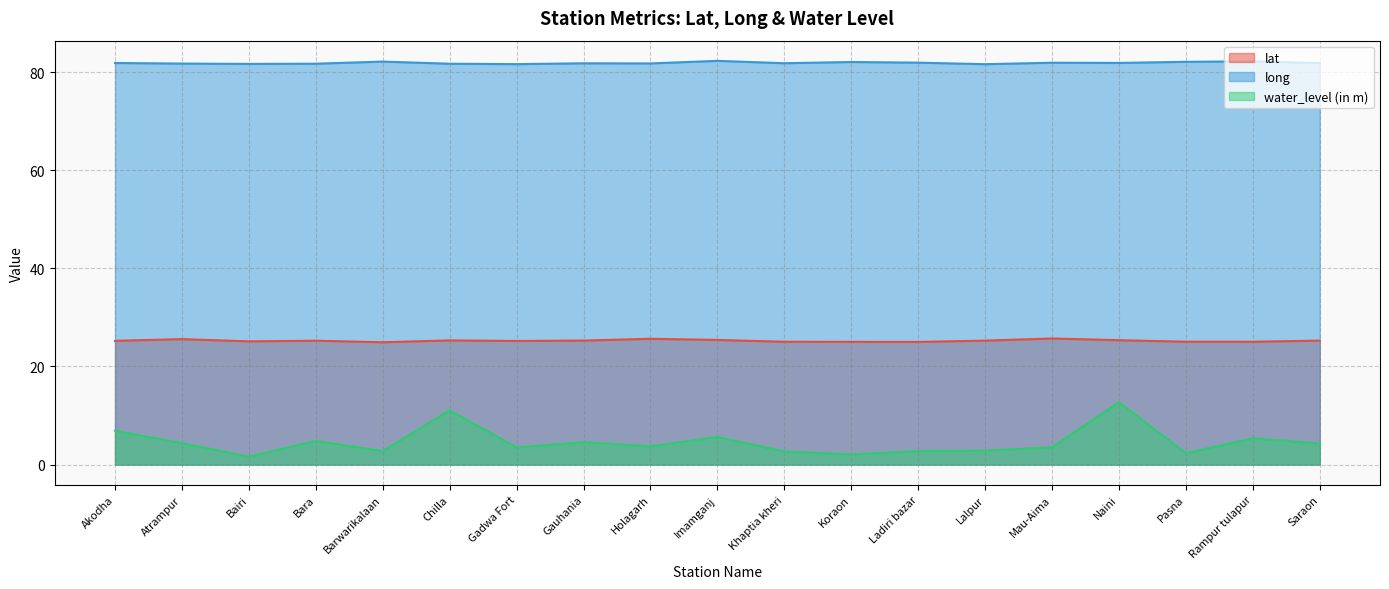

At which category is the sum across all series the highest?

Naini